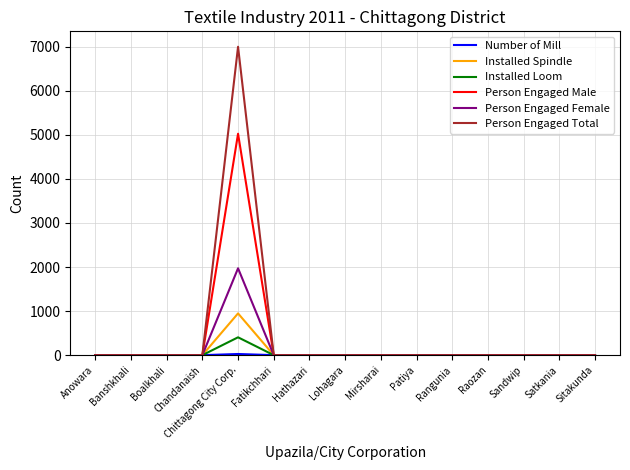

At how many categories does at least one series exceed 1158?

1